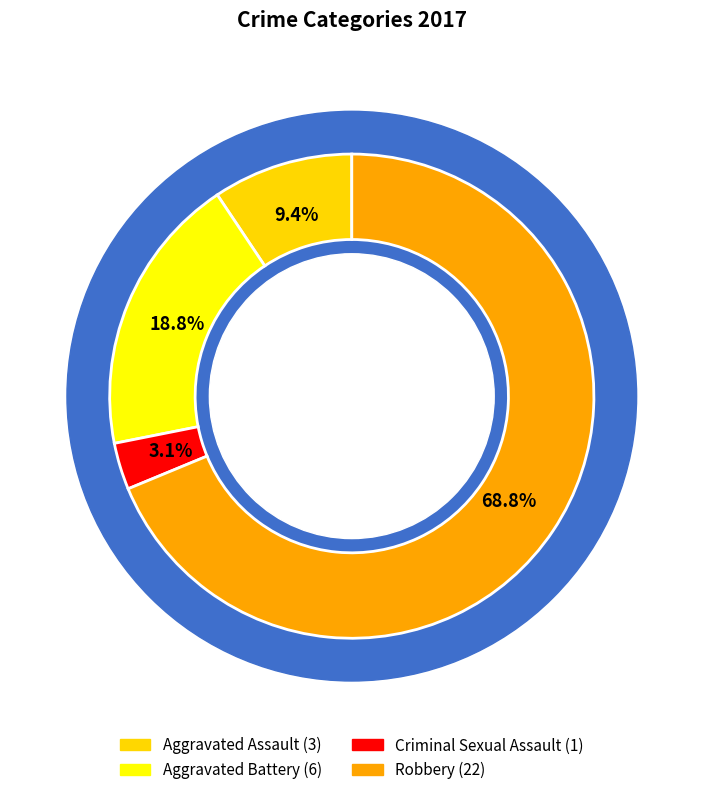

To the nearest percent, what is the difference between the Aggravated Assault and Aggravated Battery slice percentages?

9%